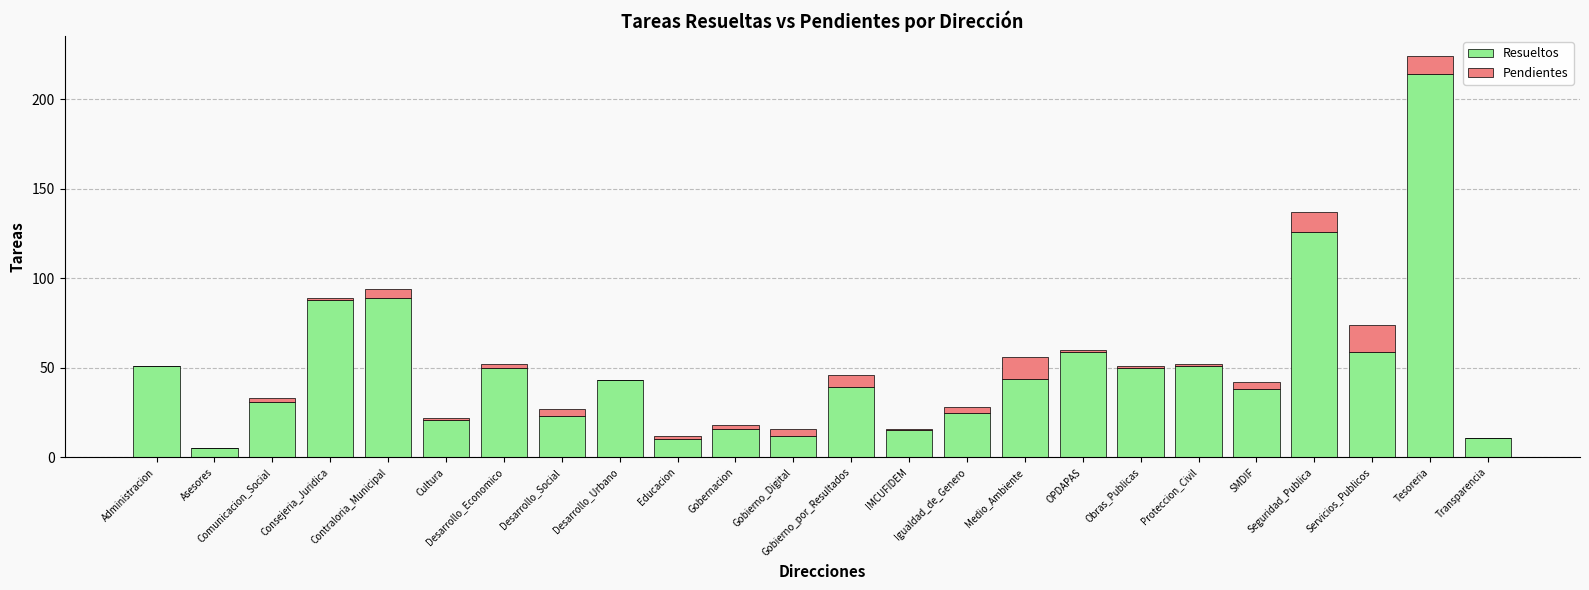

What is the highest value of the Resueltos series?

214